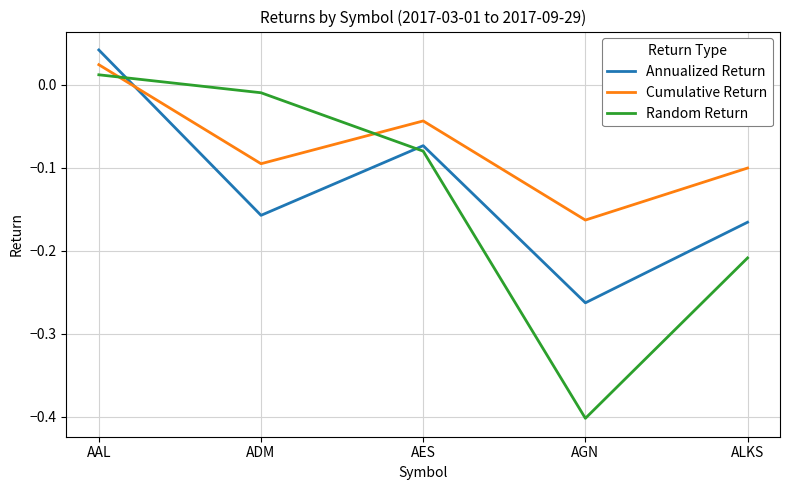

Which category has the highest value in the Random Return series?

AAL